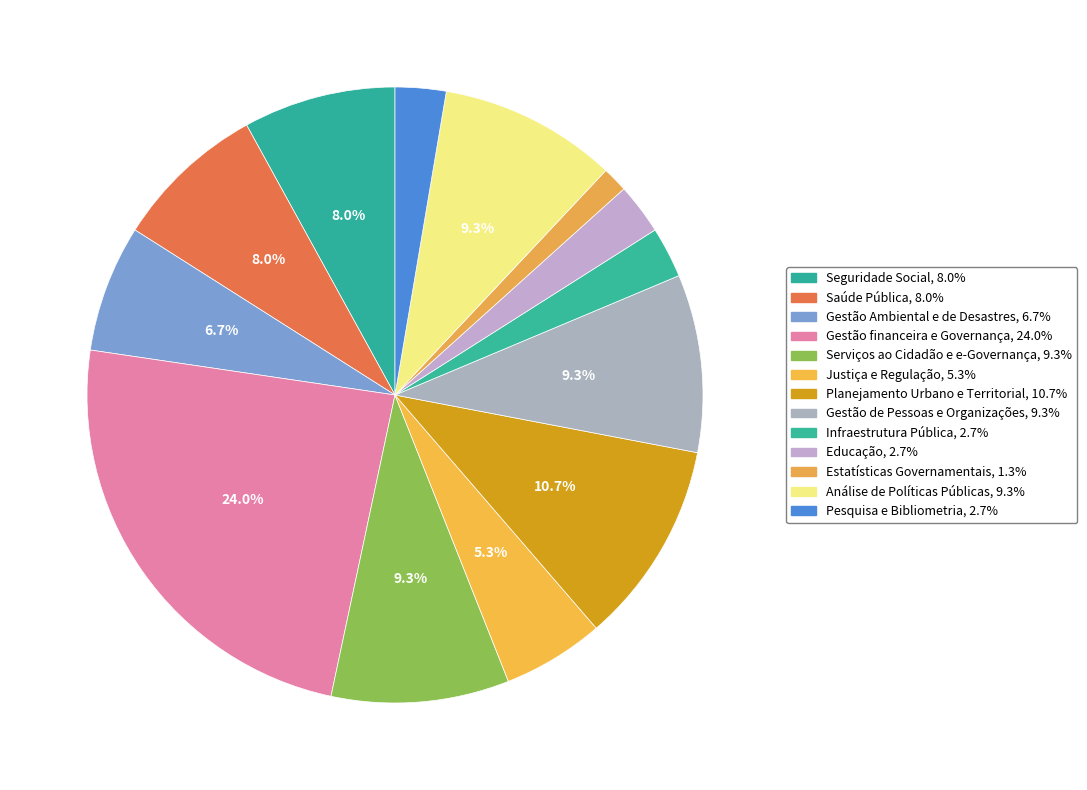

To the nearest percent, what is the combined percentage of Gestão Ambiental e de Desastres and Análise de Políticas Públicas?

16%